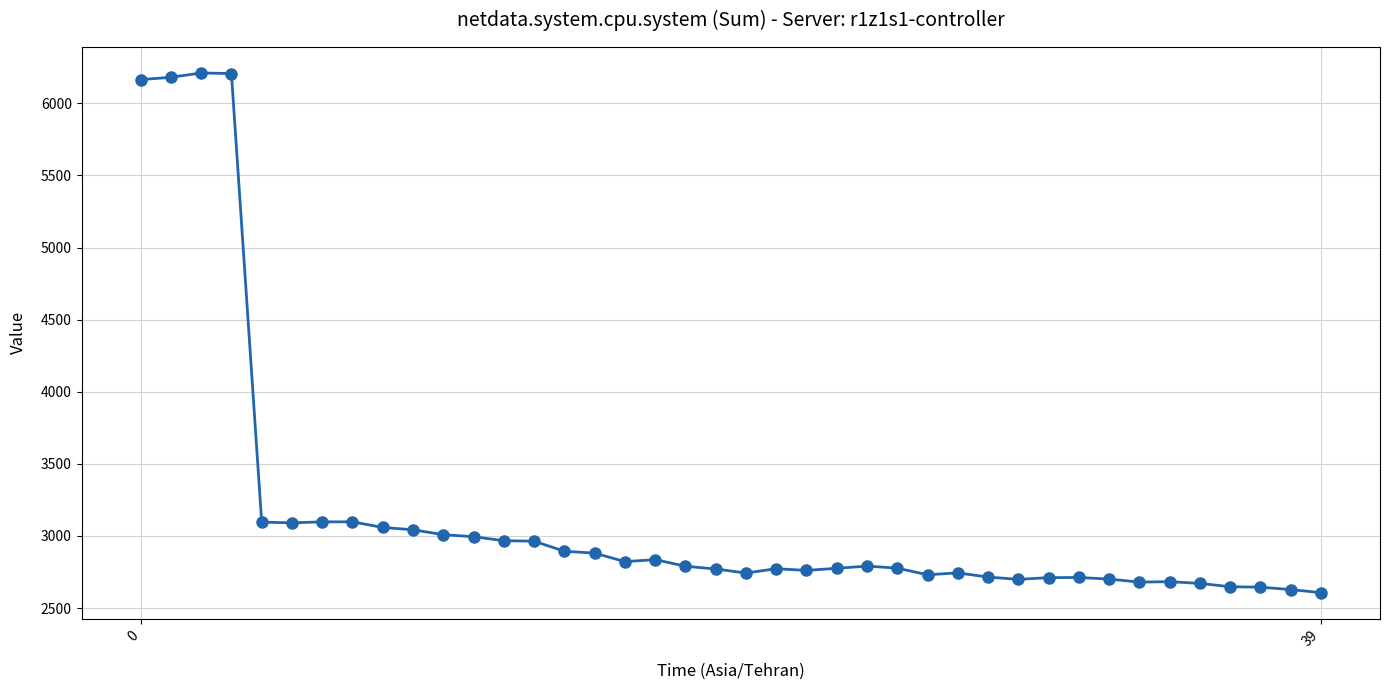

True or false: the data has more than 1 interior local peaks.

True